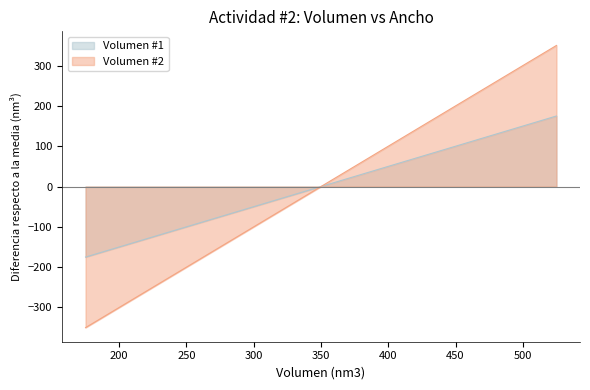

What is the difference between the Volumen #2 values at 490 and 420?

140